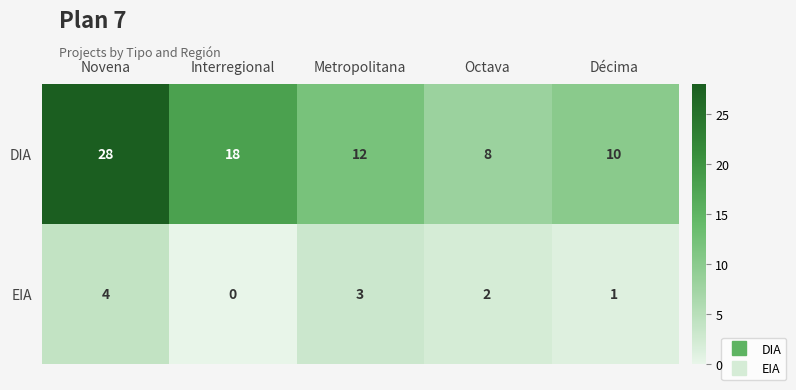

Reading right to left, list all the values displayed in this chart.

DIA: 10	8	12	18	28
EIA: 1	2	3	0	4